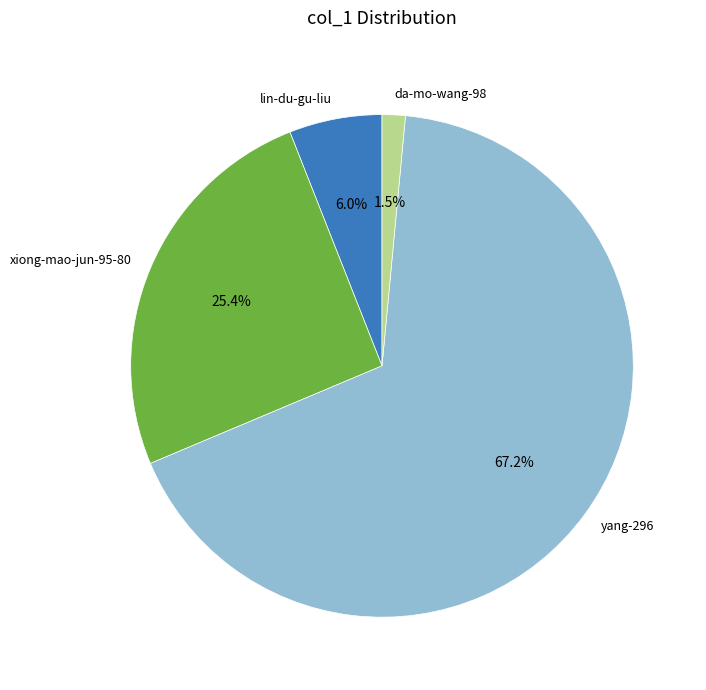

The yang-296 slice represents 67% of the pie. True or false?

True